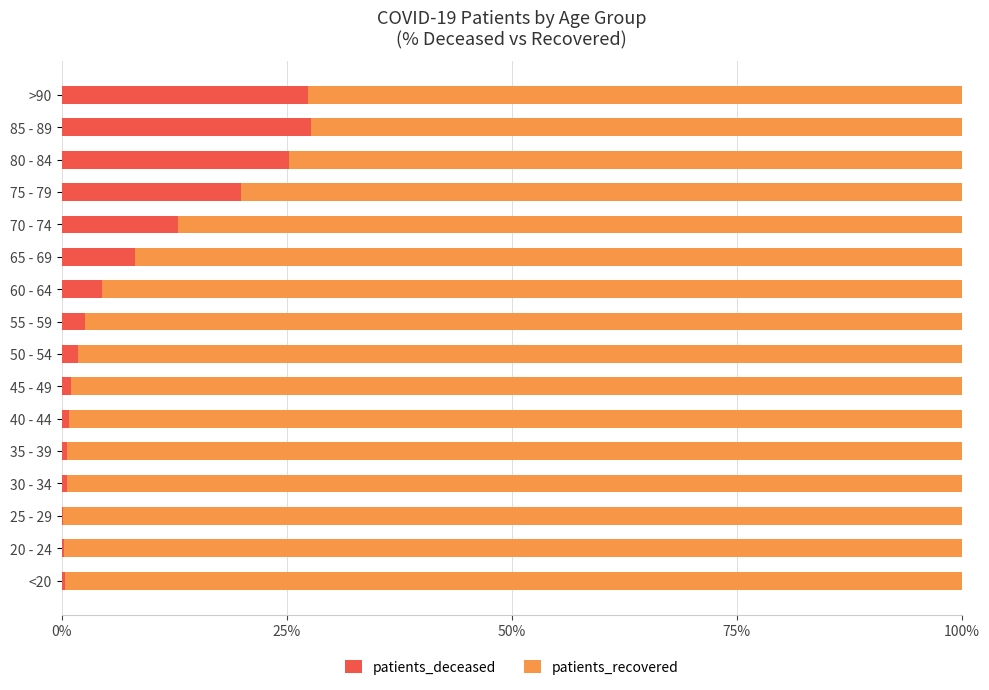

True or false: patients_deceased has a value of 18.8 at 85 - 89.

False